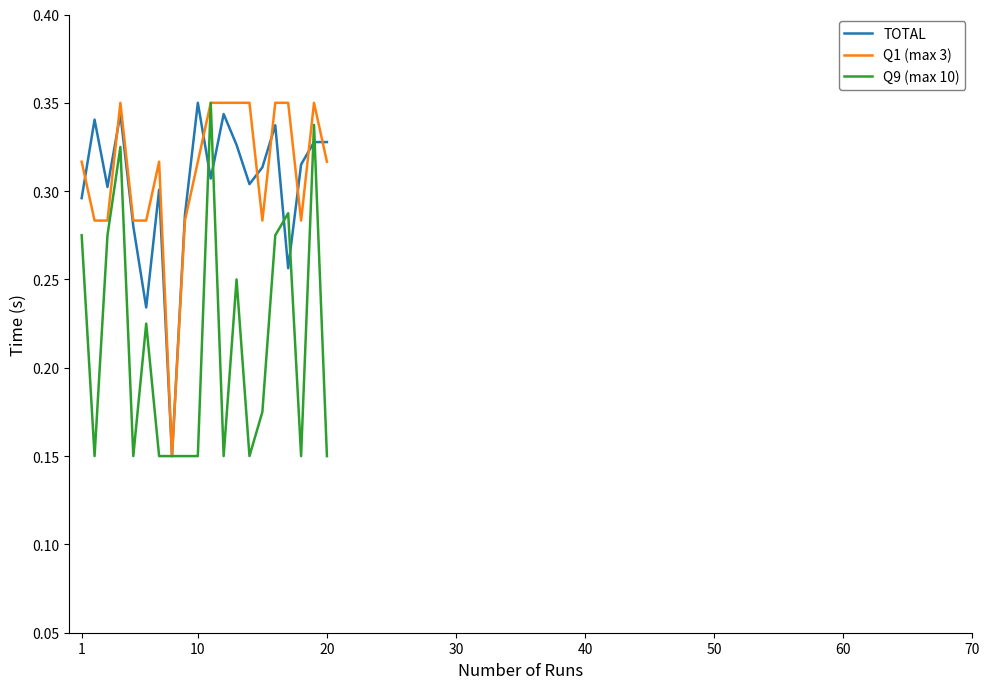

What is the smallest value displayed?

0.1